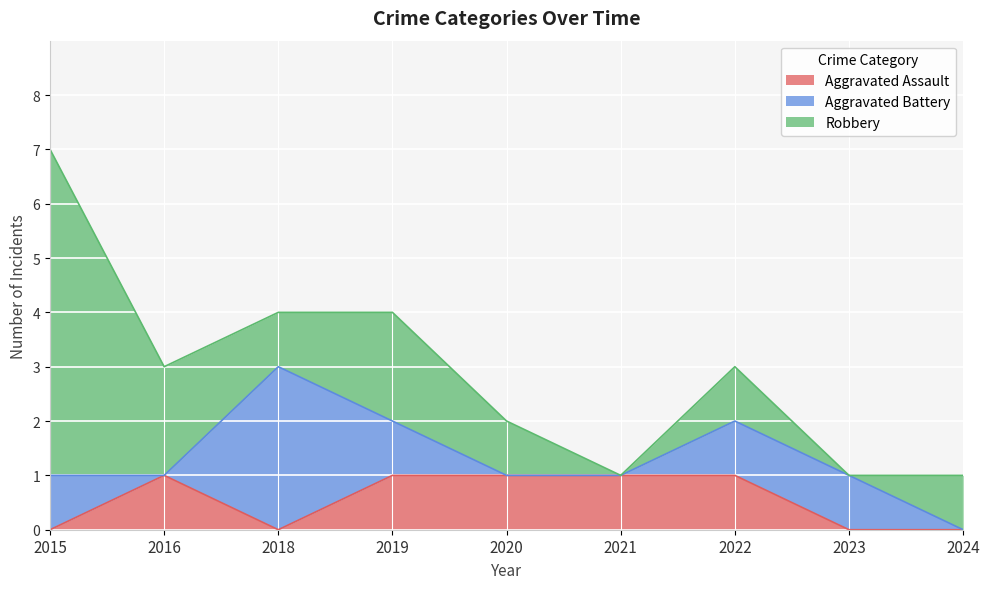

List the labels in order of Aggravated Assault value, largest first.

2016, 2019, 2020, 2021, 2022, 2015, 2018, 2023, 2024